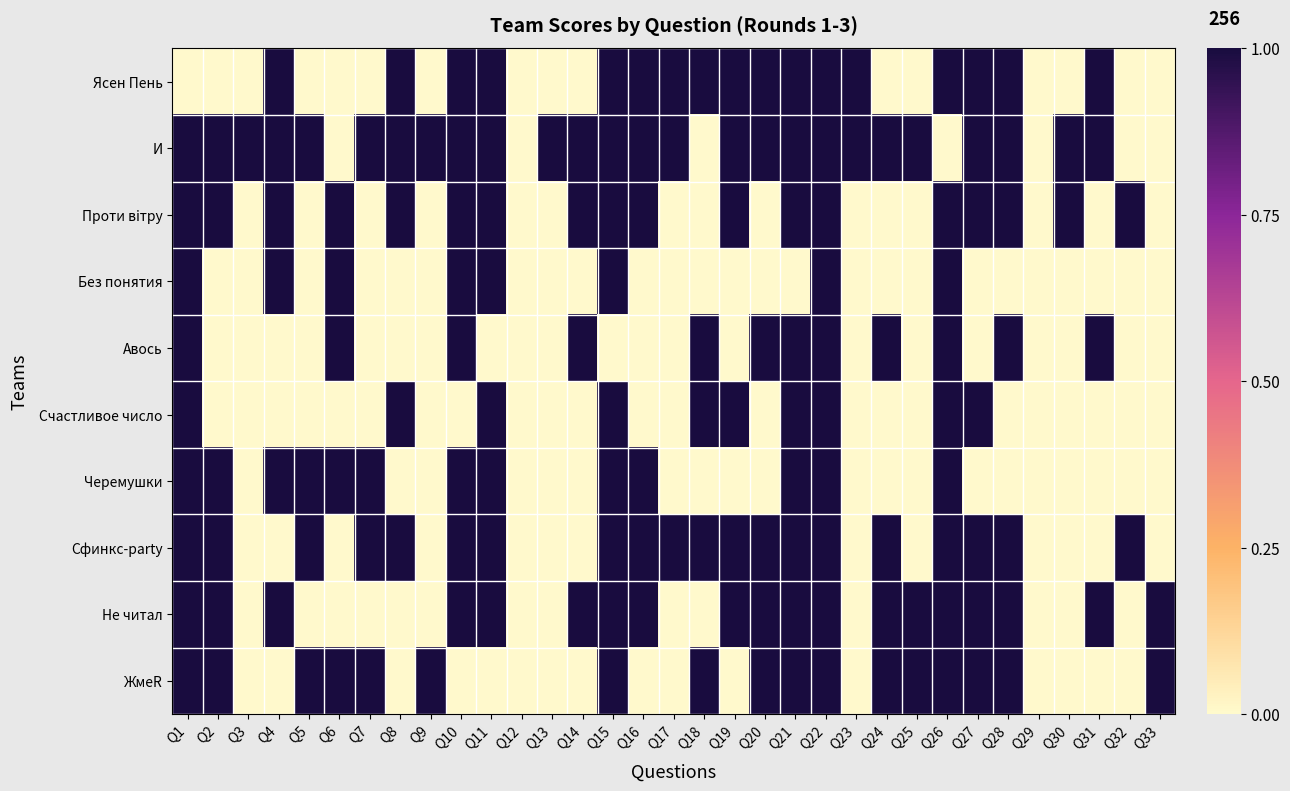

Which series has the largest total across all categories?

И